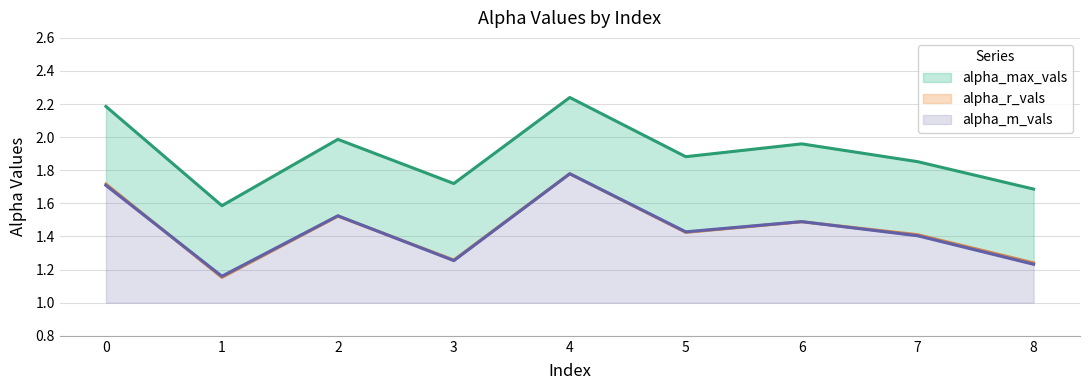

At which category does the chart reach its minimum across all series?

1